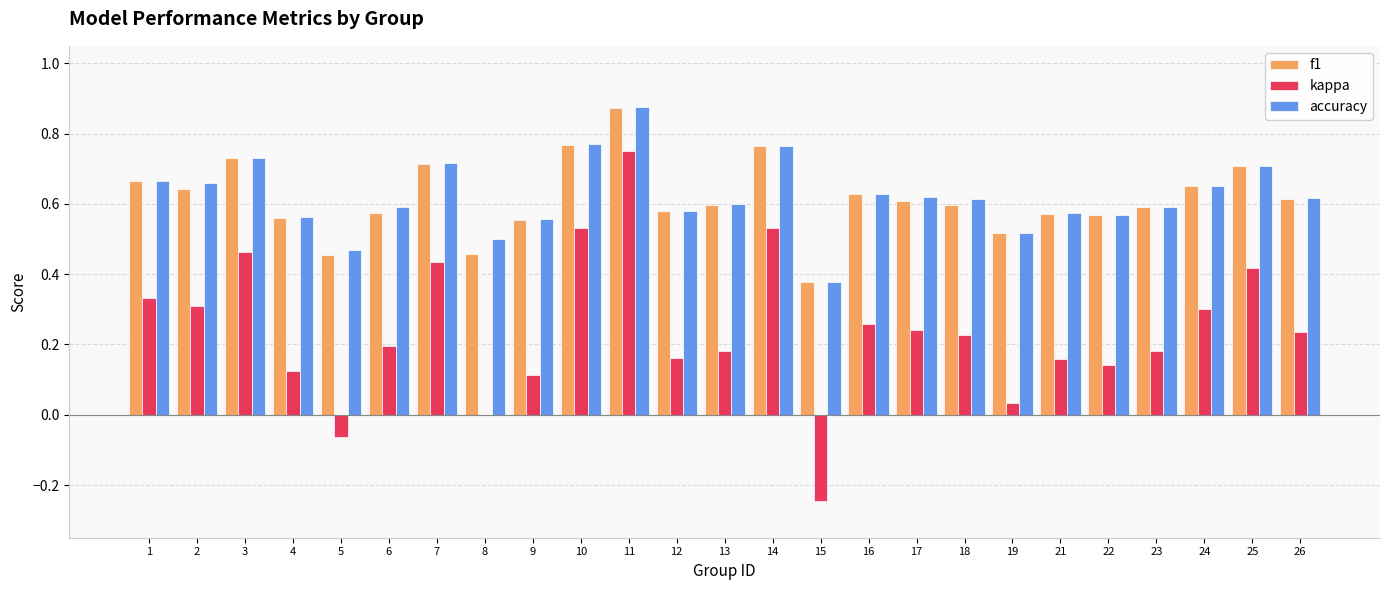

How many groups of bars are there?

25